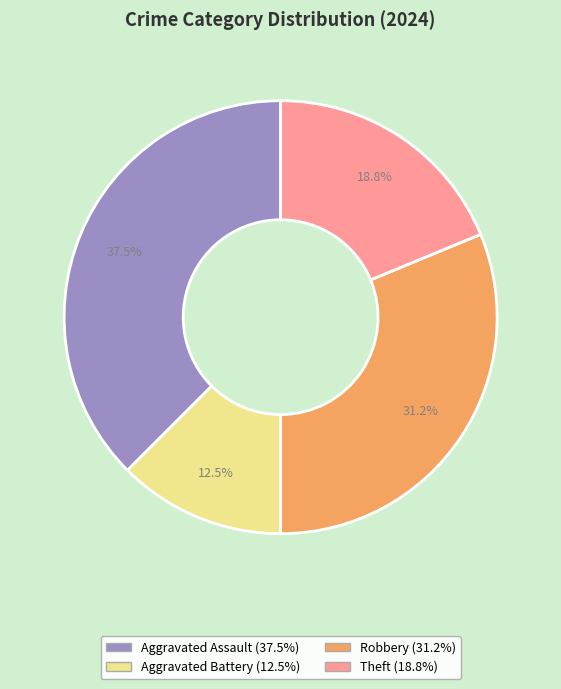

What percentage do Robbery and Theft together represent?

50.0%